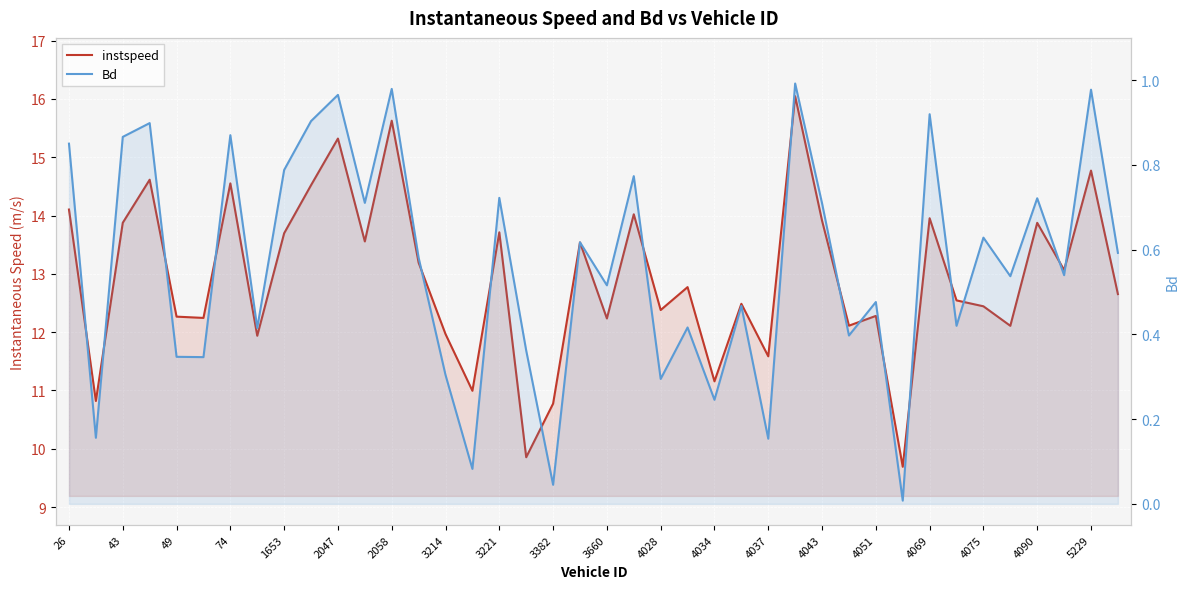

How many values in the instspeed series exceed 12?

31